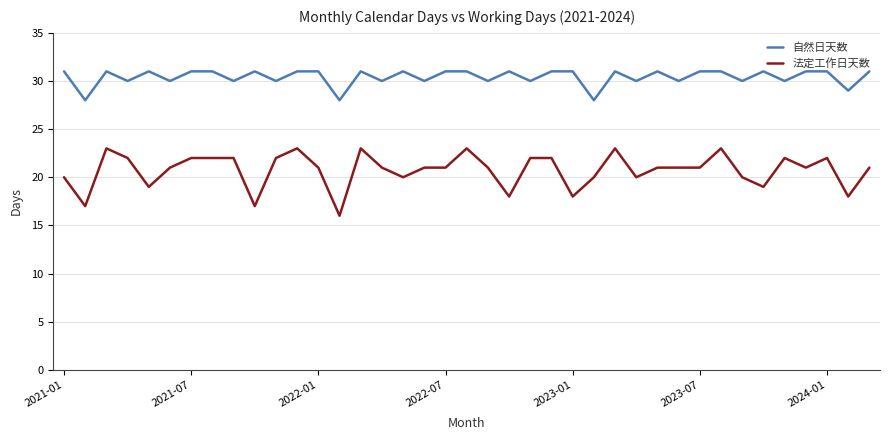

Rank the series by their average value, from highest to lowest.

自然日天数, 法定工作日天数